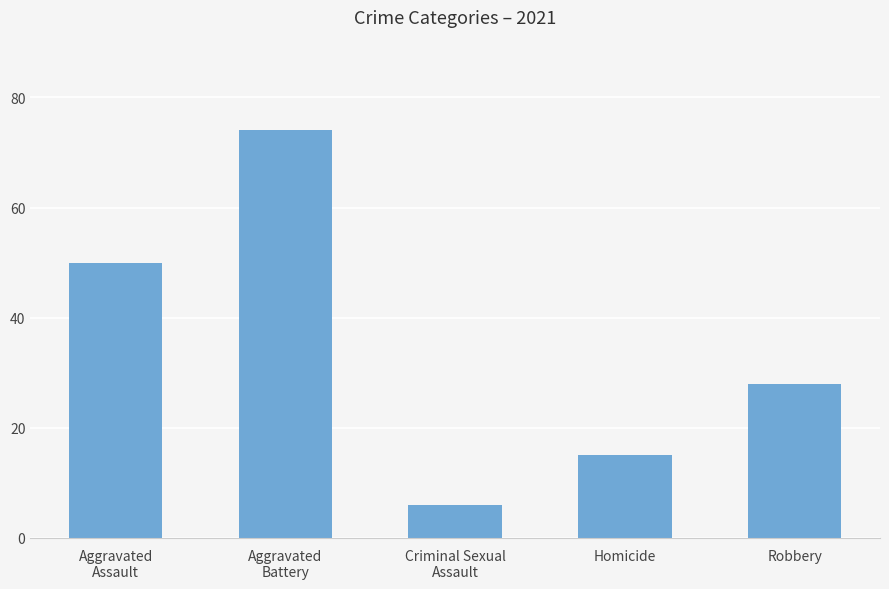

Reading left to right, extract all data points from this chart.

Aggravated
Assault=50	Aggravated
Battery=74	Criminal Sexual
Assault=6	Homicide=15	Robbery=28